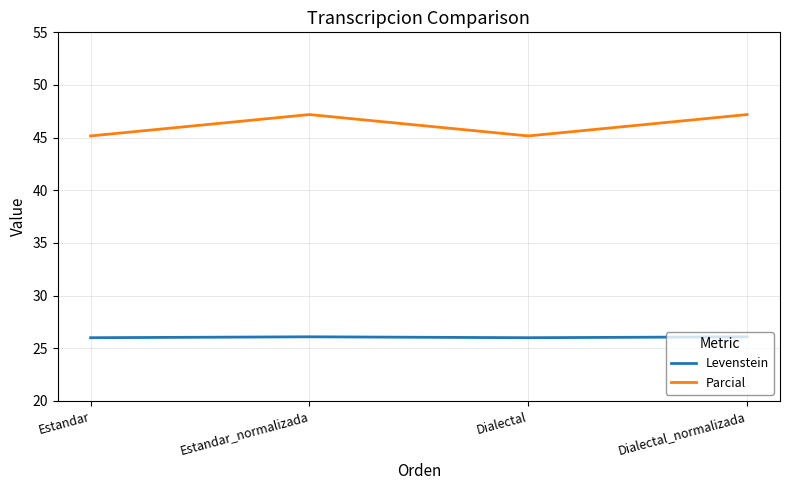

At which label does Parcial first exceed 47?

Estandar_normalizada